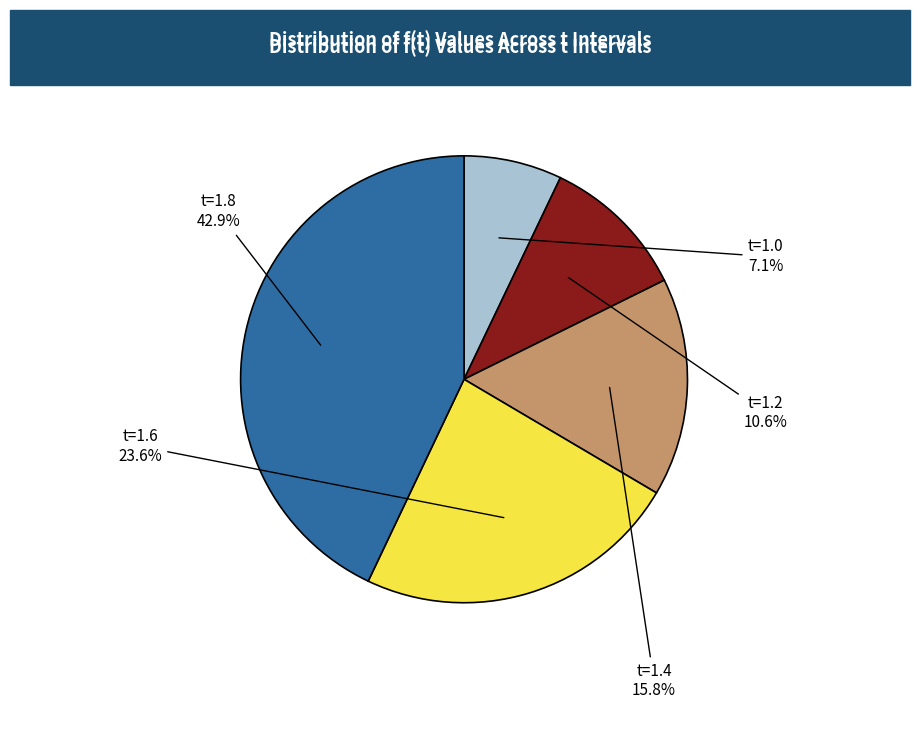

Count the number of slices in the pie.

5